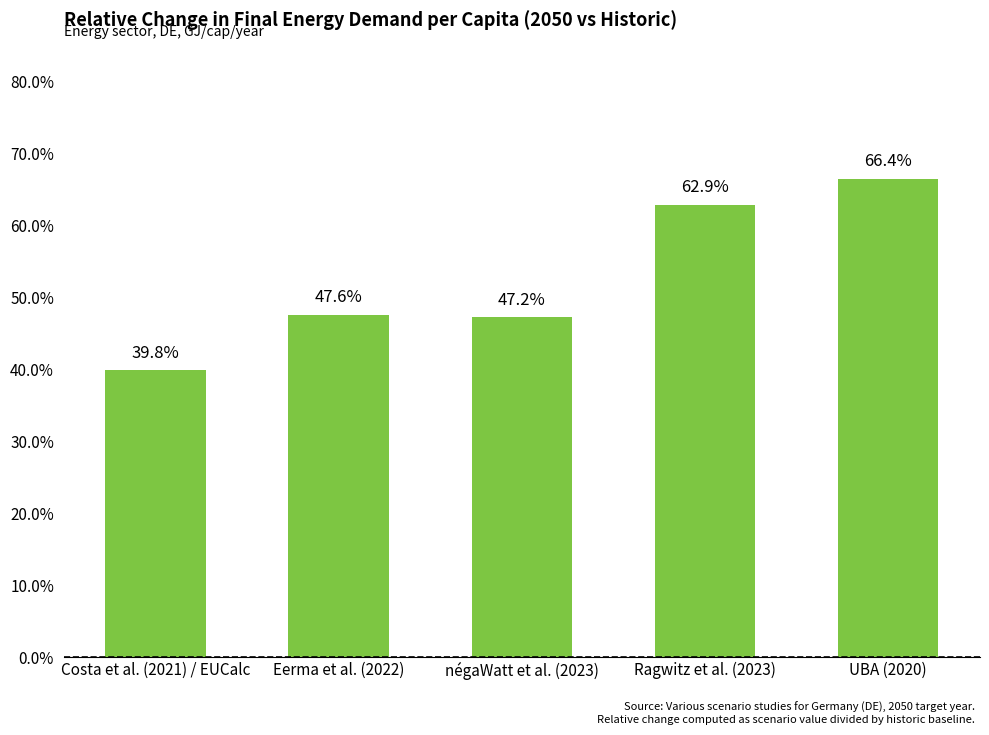

Does the chart contain any negative values?

No